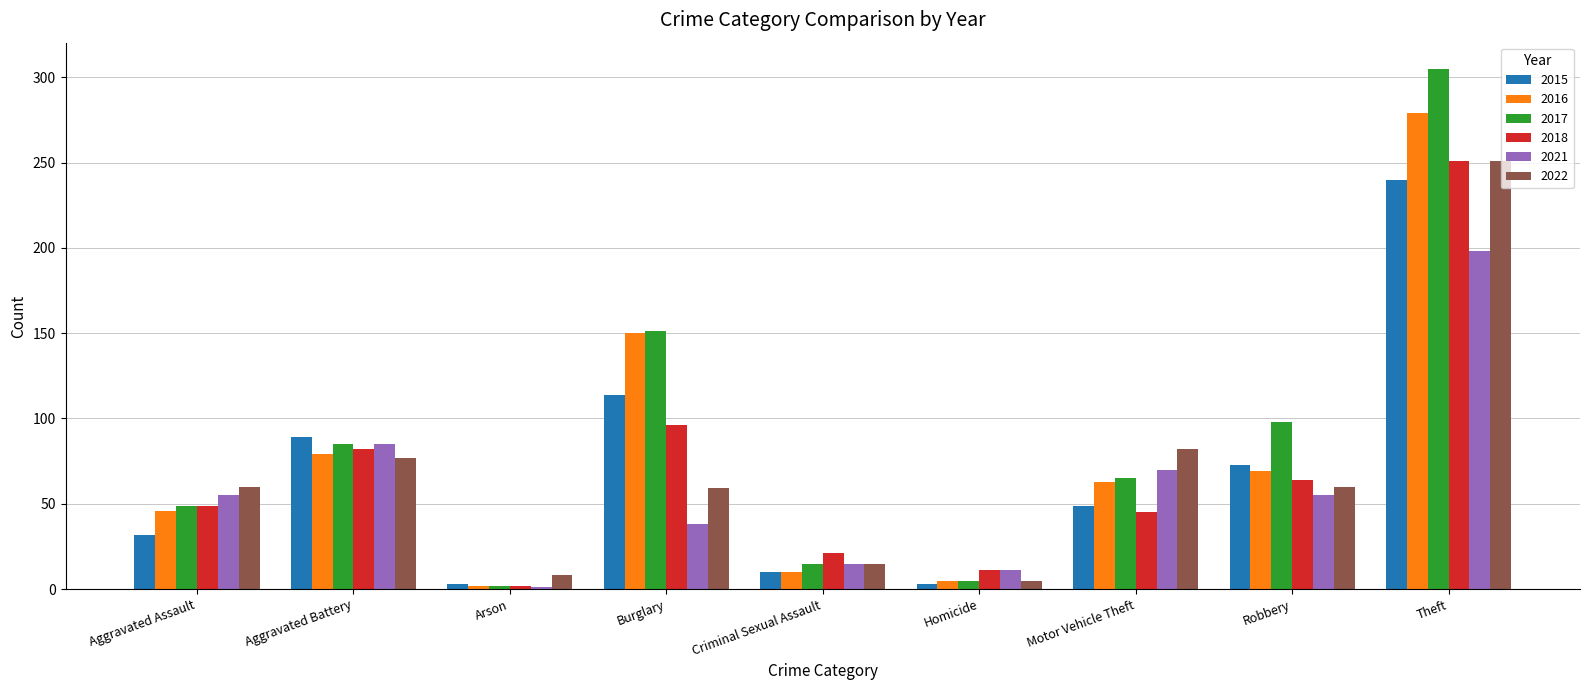

What is the lowest value of the 2022 series?

5